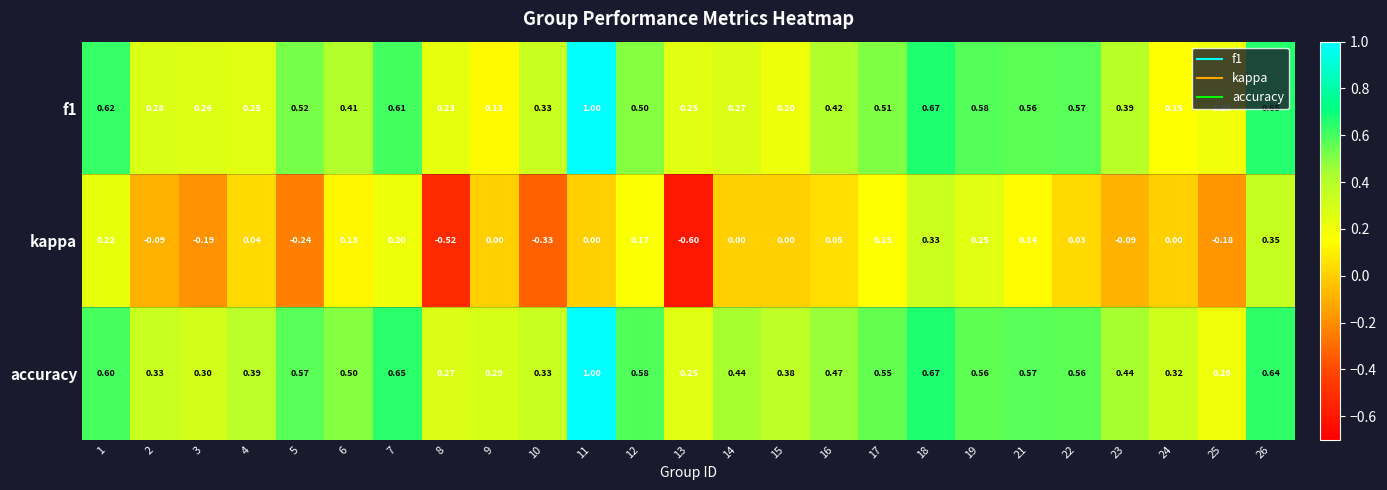

At 26, list the series in order from largest to smallest.

f1, accuracy, kappa